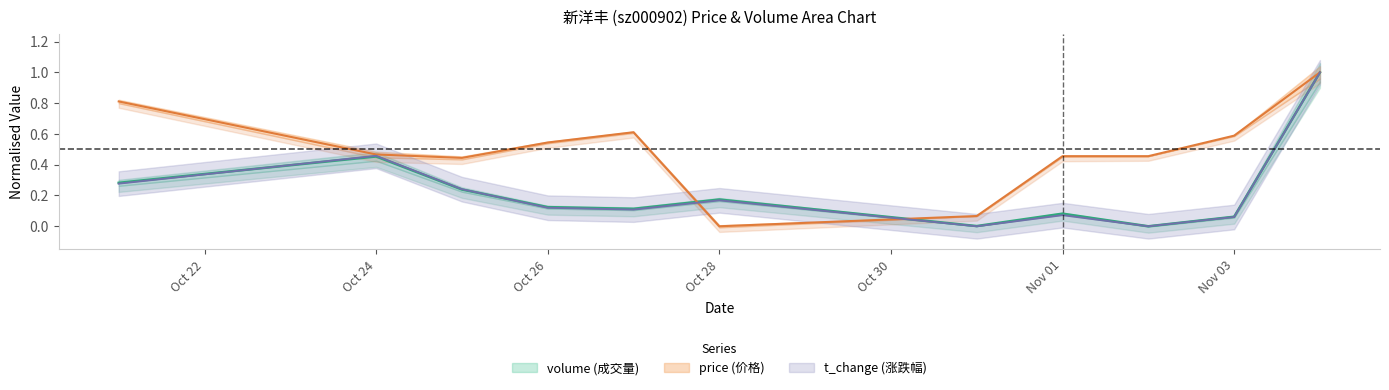

What value does the t_volume series have at Nov 03?

0.1